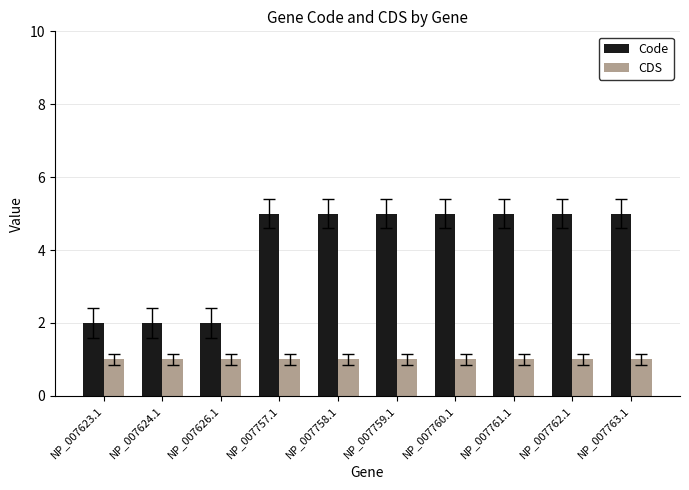

Rank the series by their maximum value, from lowest to highest.

CDS, Code